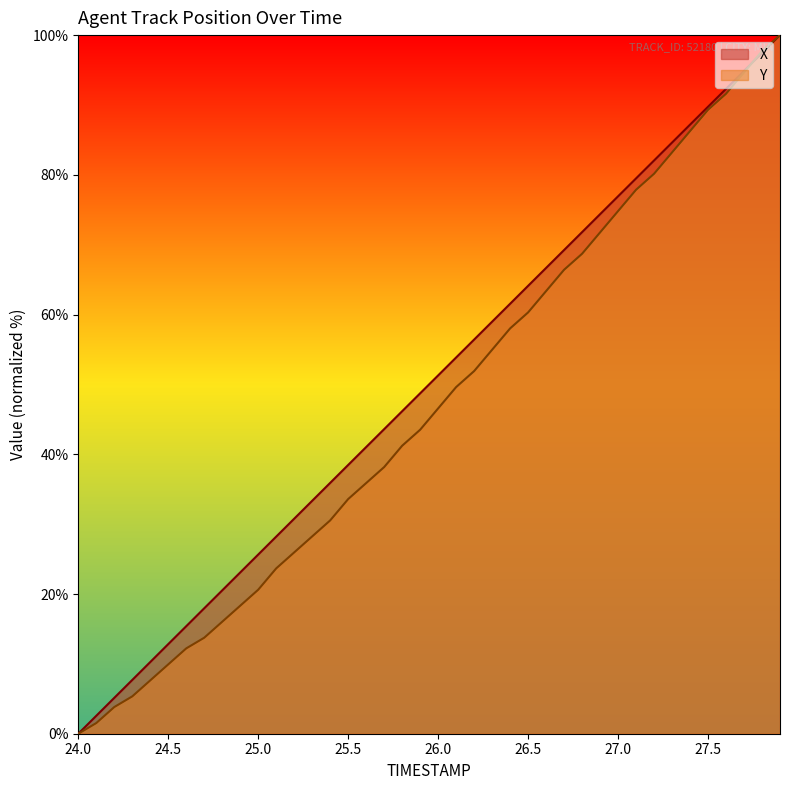

Rank the series by their average value, from highest to lowest.

X, Y